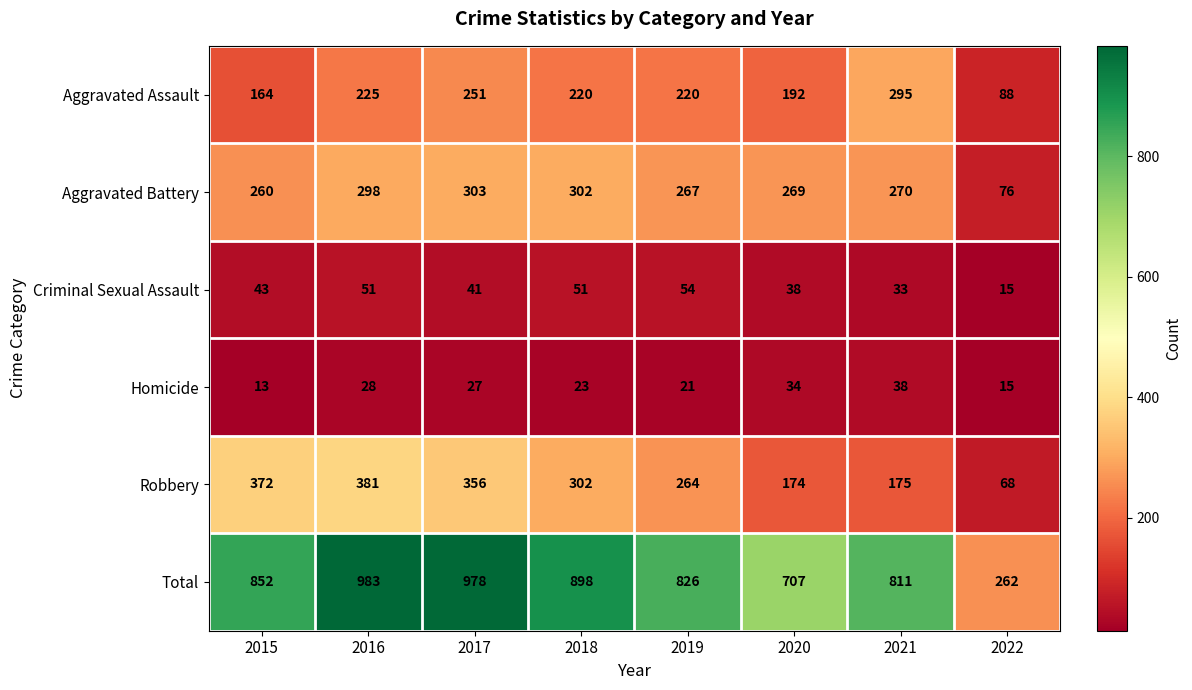

The Homicide series shows 31 at 2018. True or false?

False